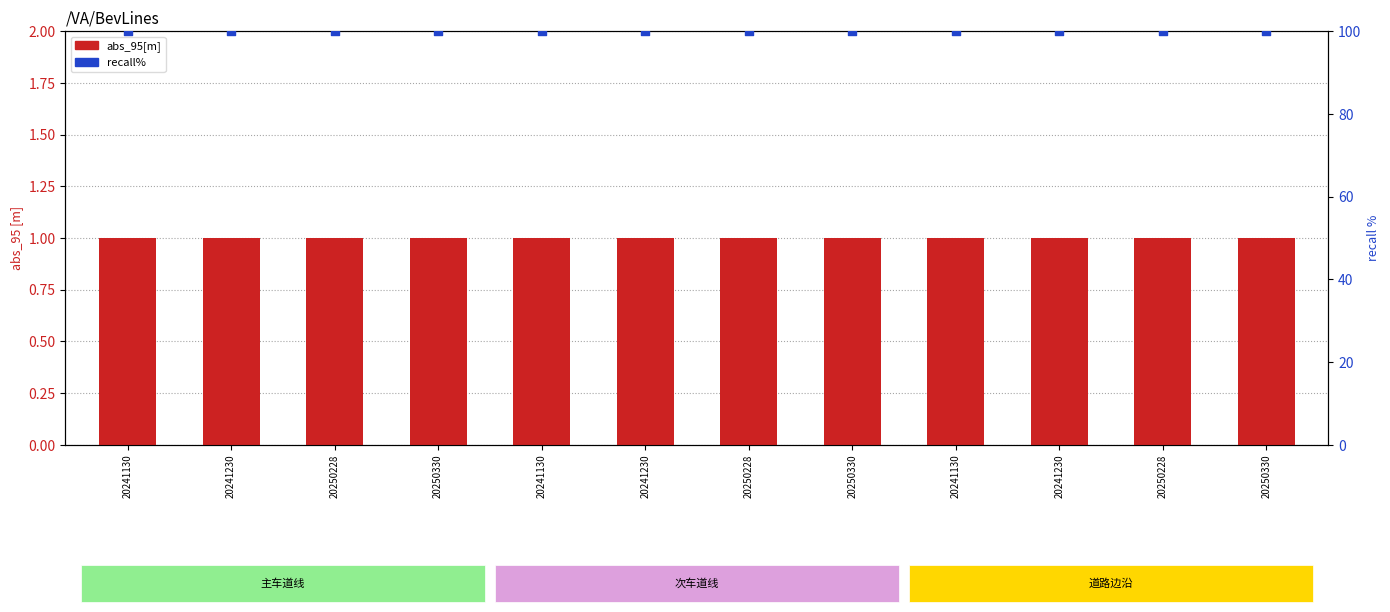

Which series has the largest total across all categories?

recall%